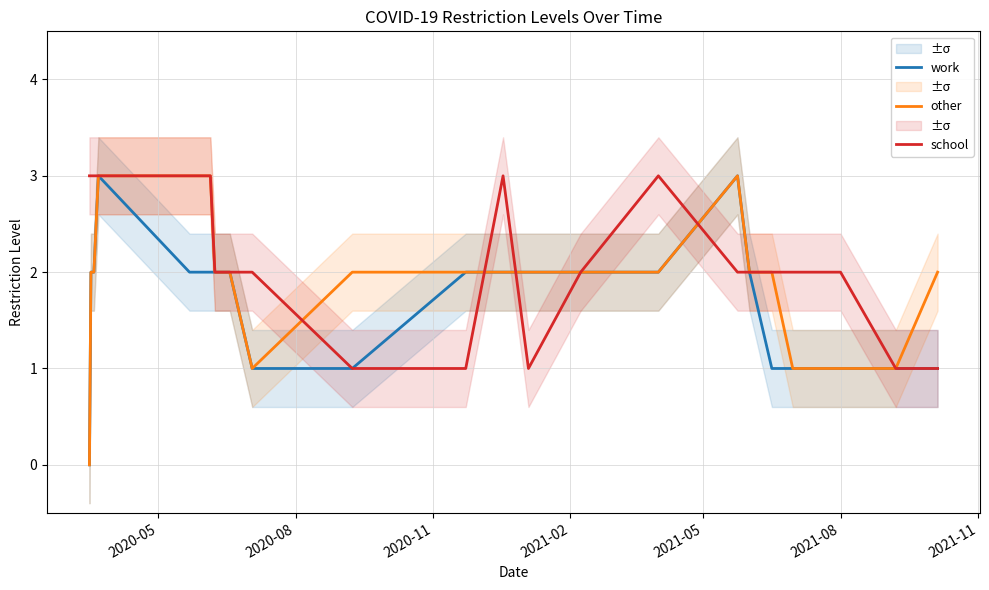

How many interior local peaks does the work series have?

2